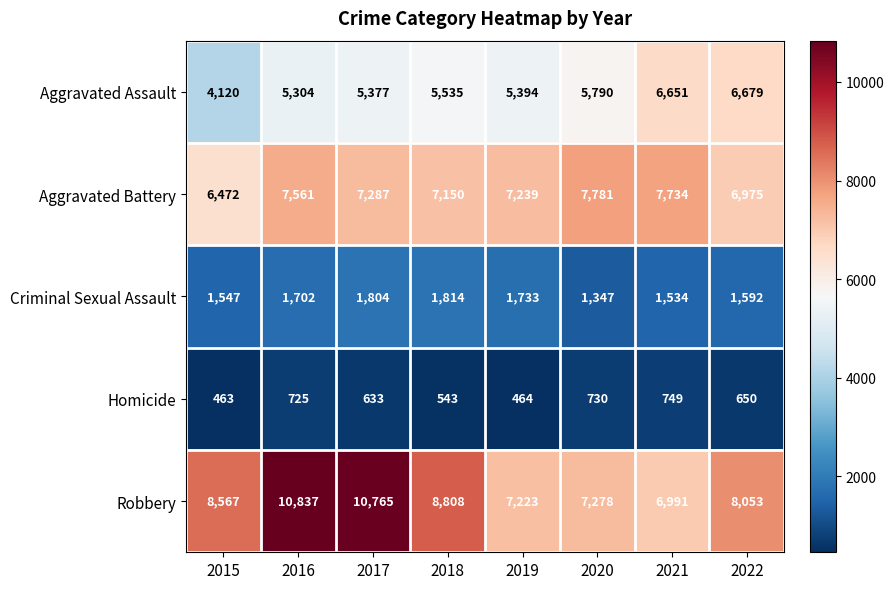

What is the difference between the maximum and minimum values in the Homicide series?

286